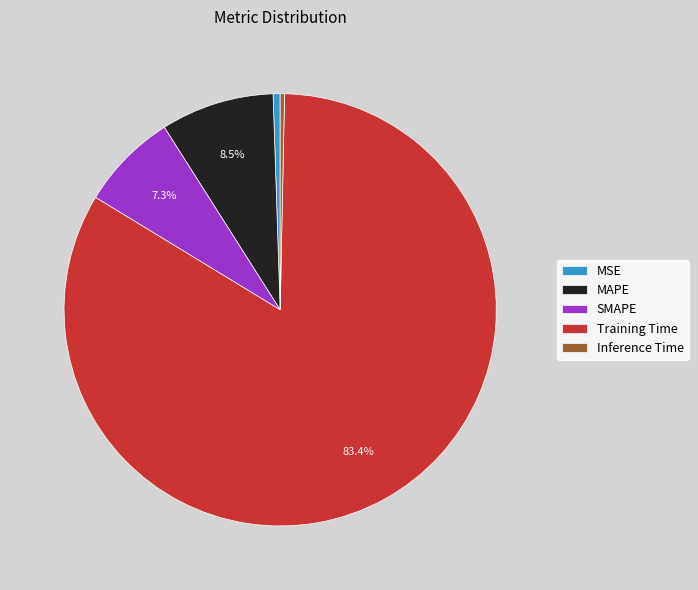

Combined, what portion of the pie is MAPE and Training Time?

91.9%